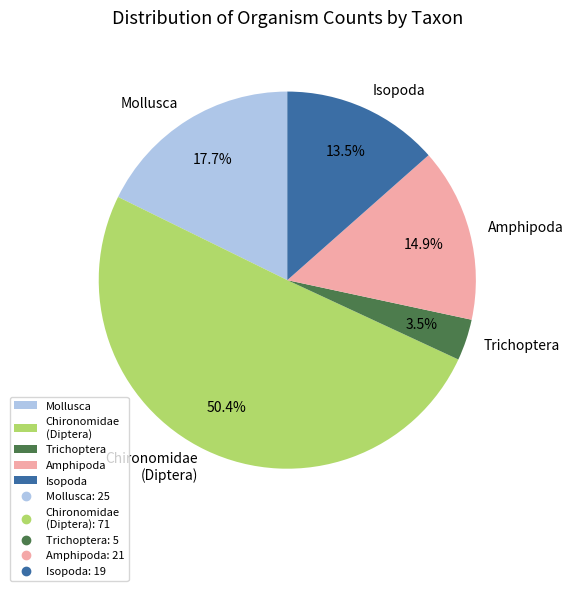

Combined, do Isopoda and Amphipoda account for over 50%?

No